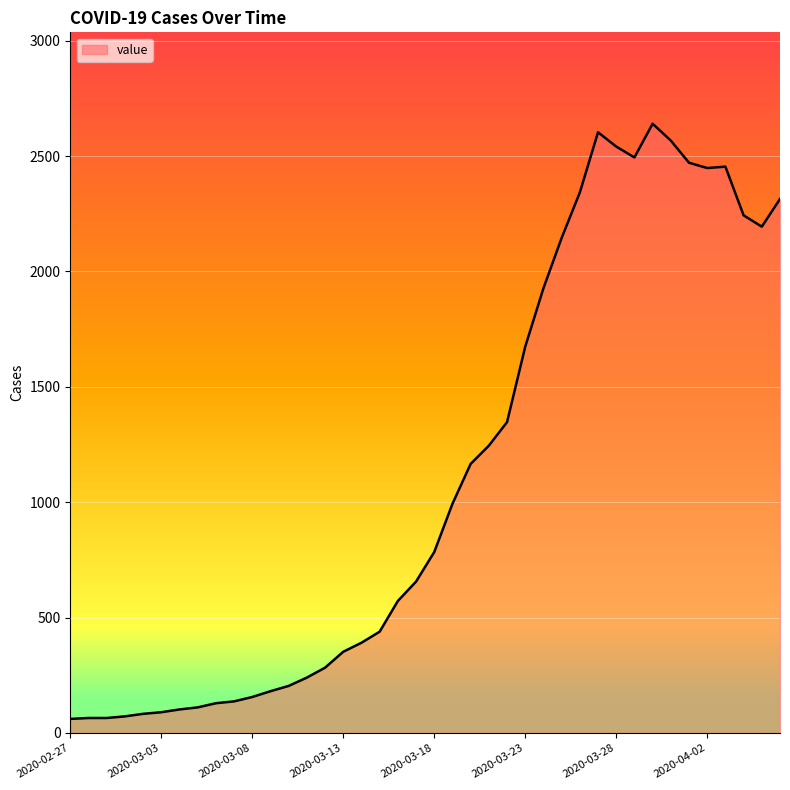

What is the difference between the maximum and minimum values?

2579